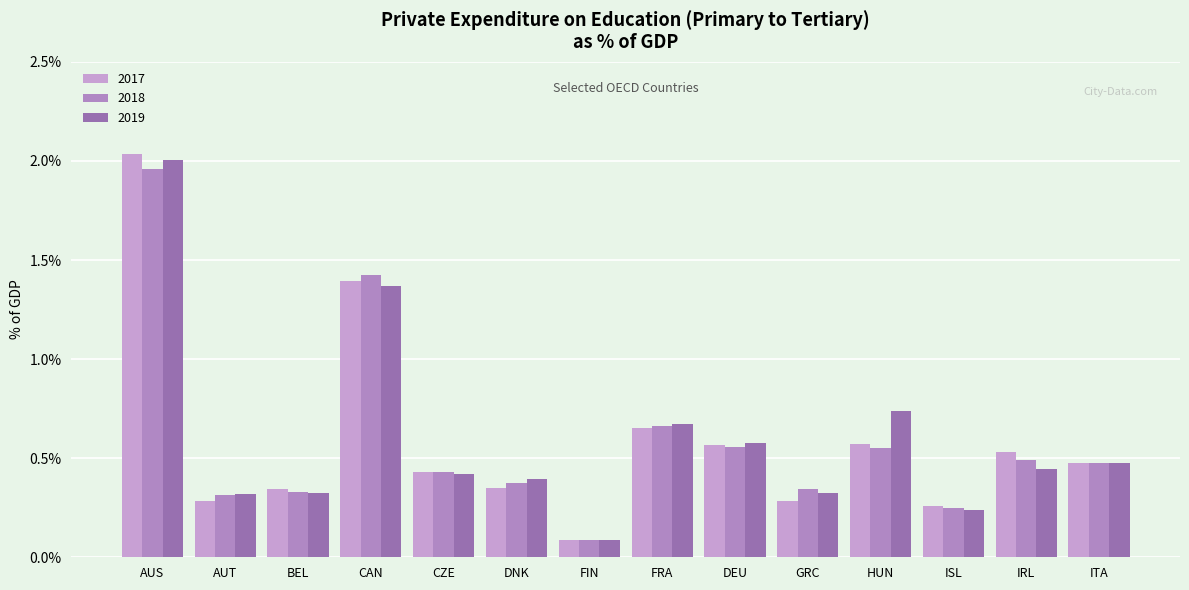

What is the label of the 8th bar from the left?

FRA